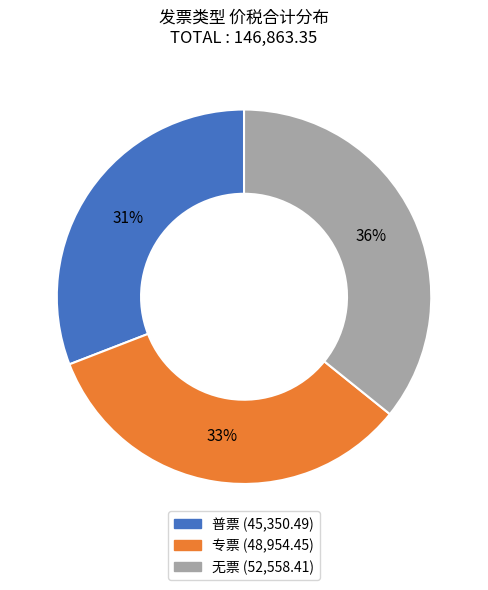

True or false: 无票 accounts for 36% of the total.

True